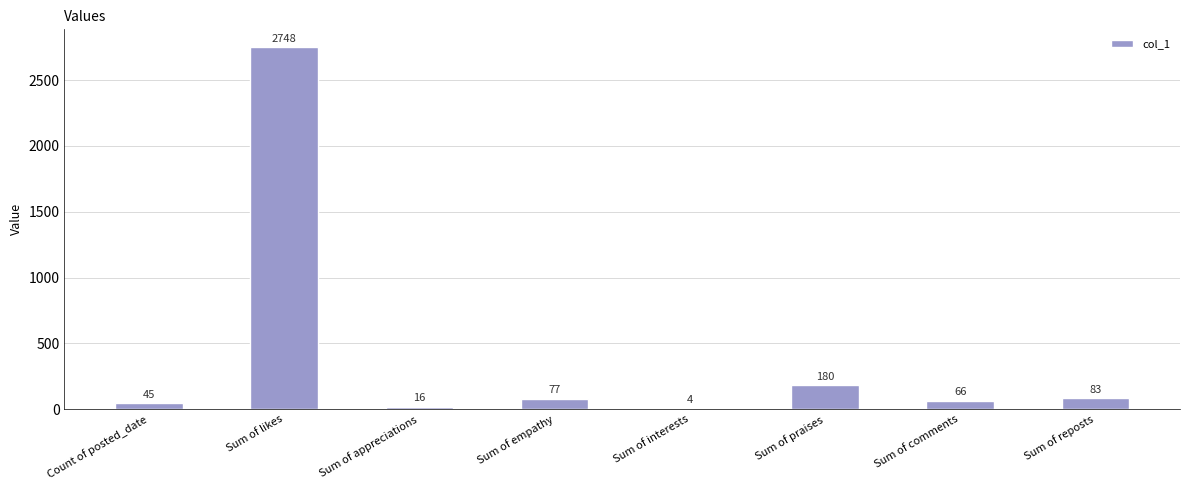

Approximately how many times larger is the value at Sum of interests compared to Count of posted_date?

0.1